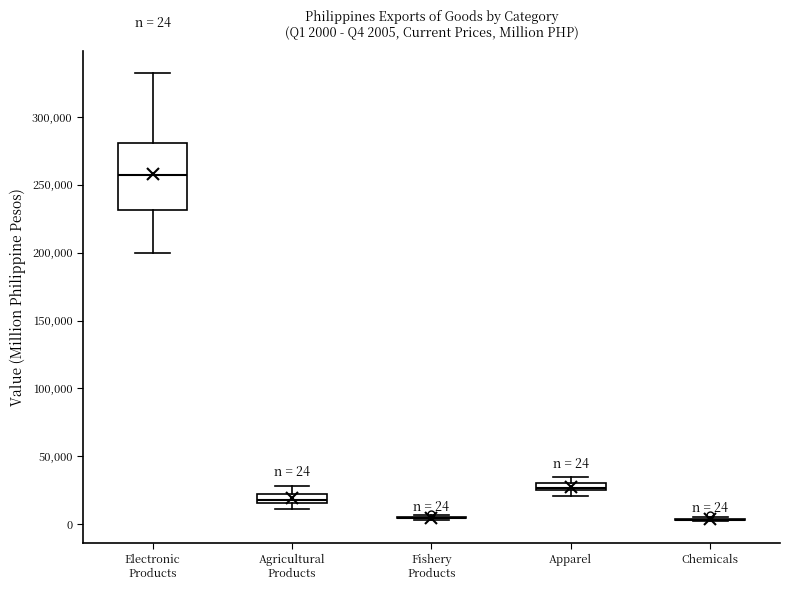

Comparing the boxes themselves (not the whiskers), which one is the tallest?

Electronic Products